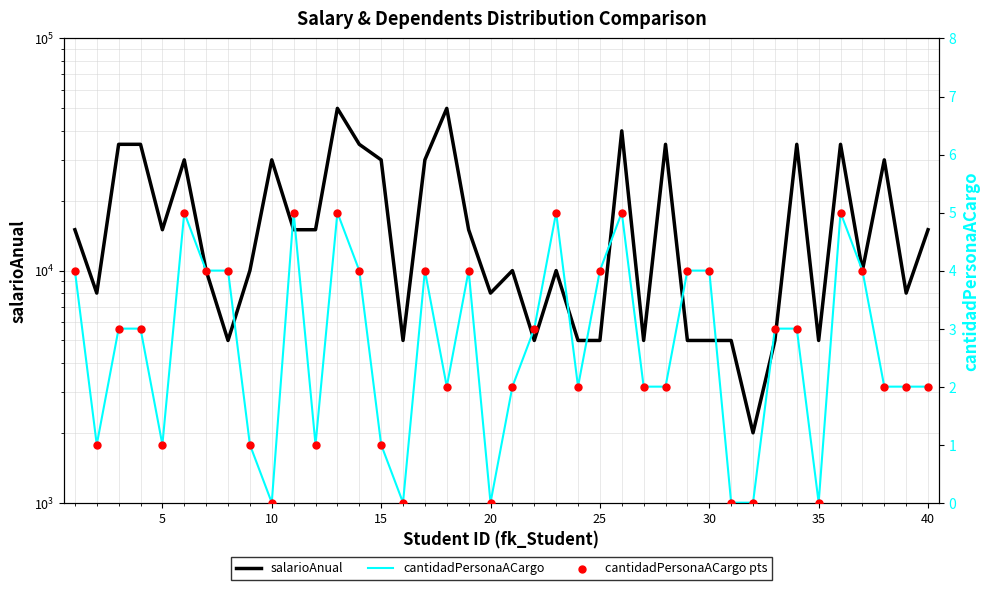

Which series has the largest total across all categories?

salarioAnual